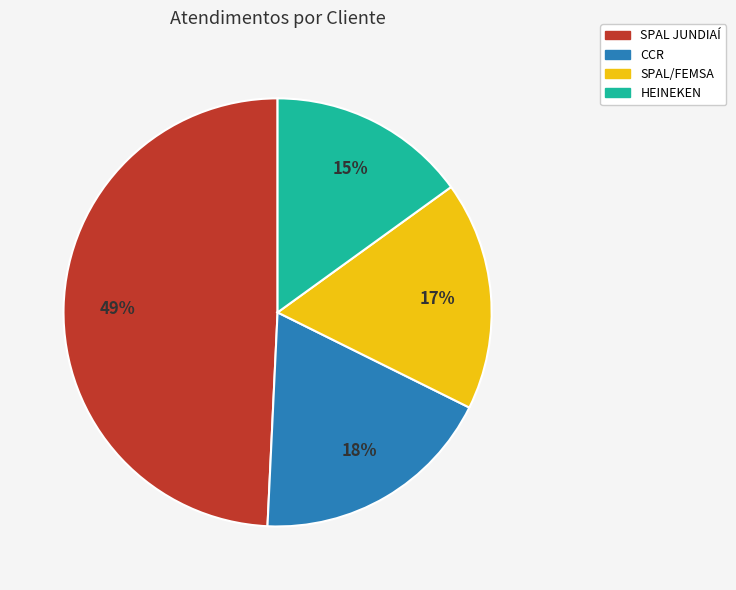

Is there a majority slice in this chart?

No